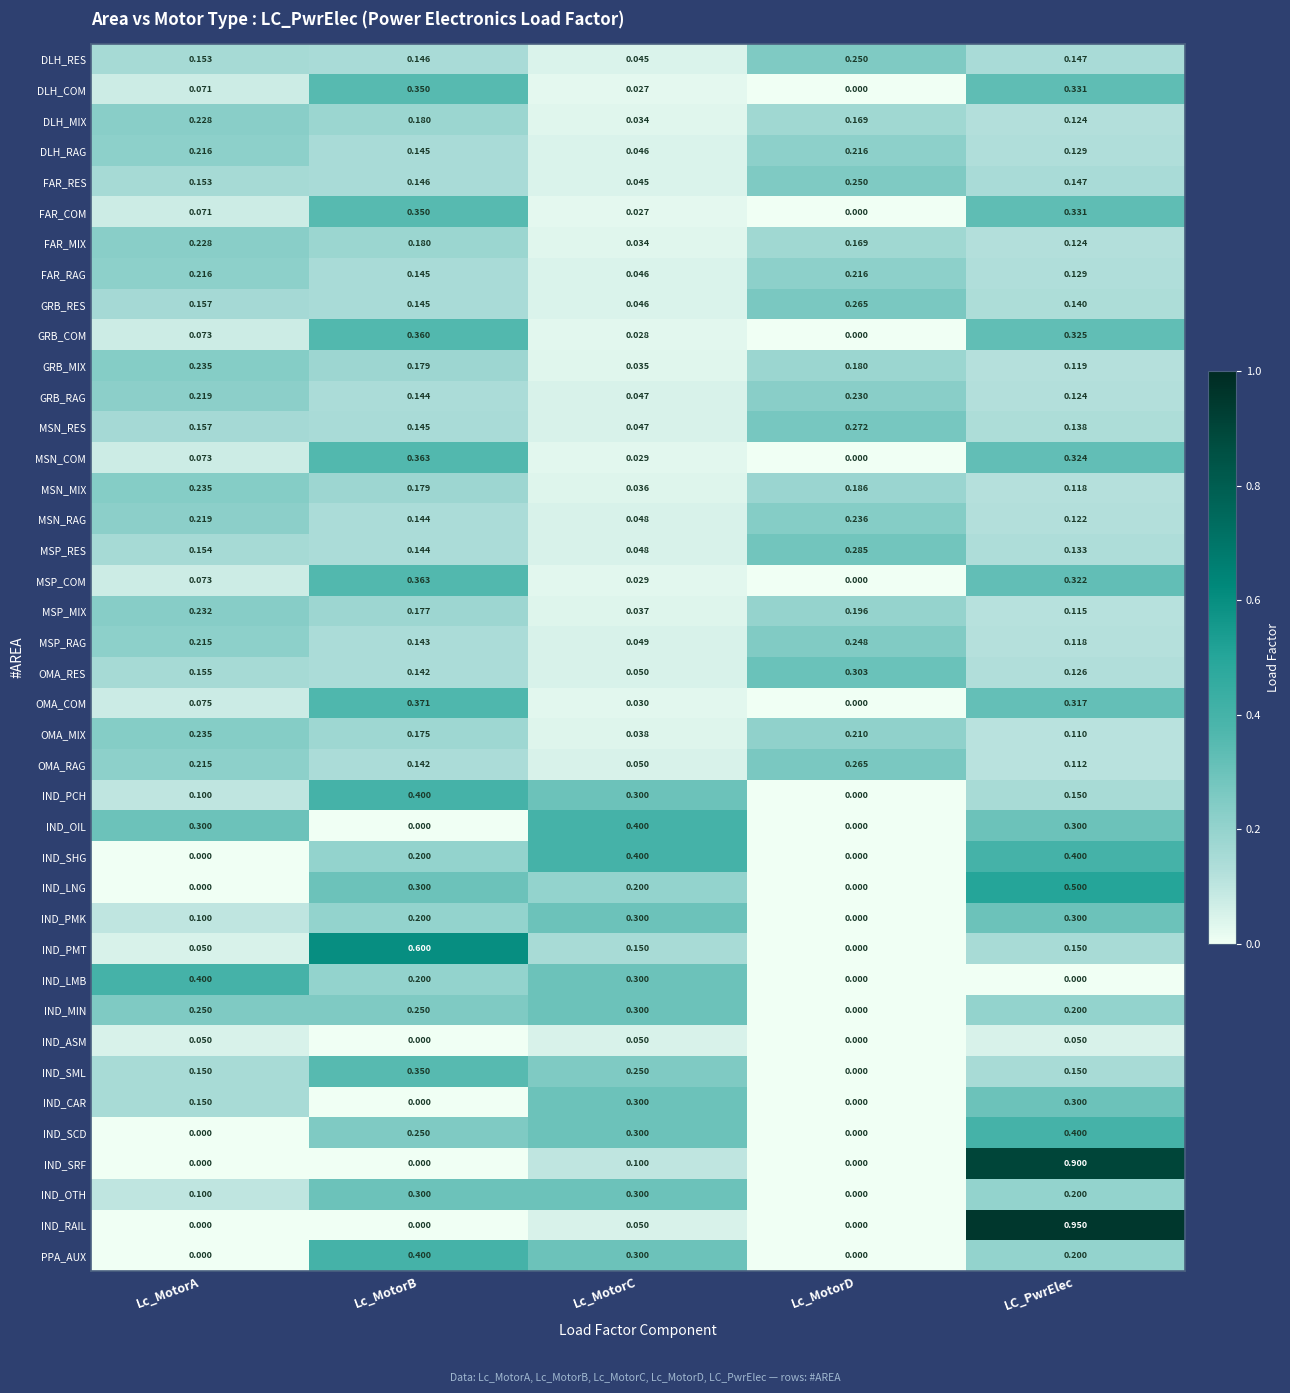

Is the value of IND_PCH at LC_PwrElec greater than the value of MSP_COM at Lc_MotorC?

Yes